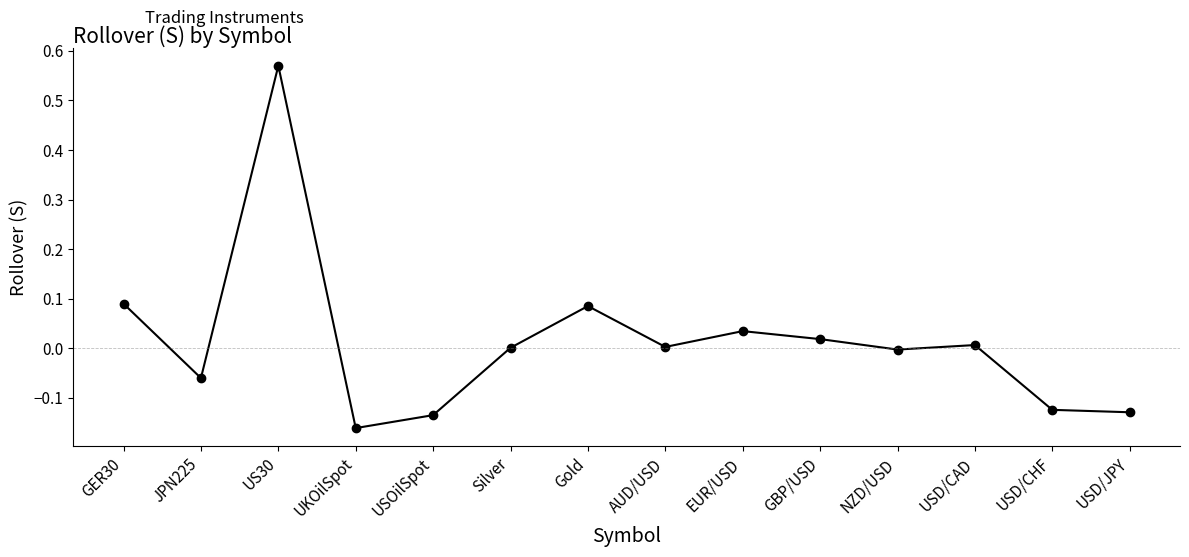

At which category does the chart reach its peak across all series?

US30